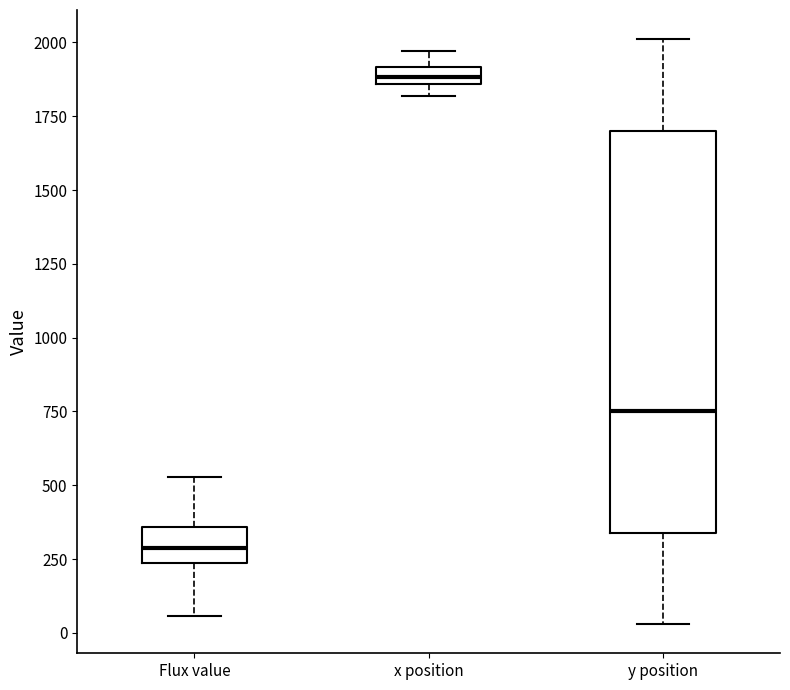

Where does the lower whisker of the box for Flux value end on the y-axis? The values are not printed on the chart, so give them approximately, as read against the axis.

50